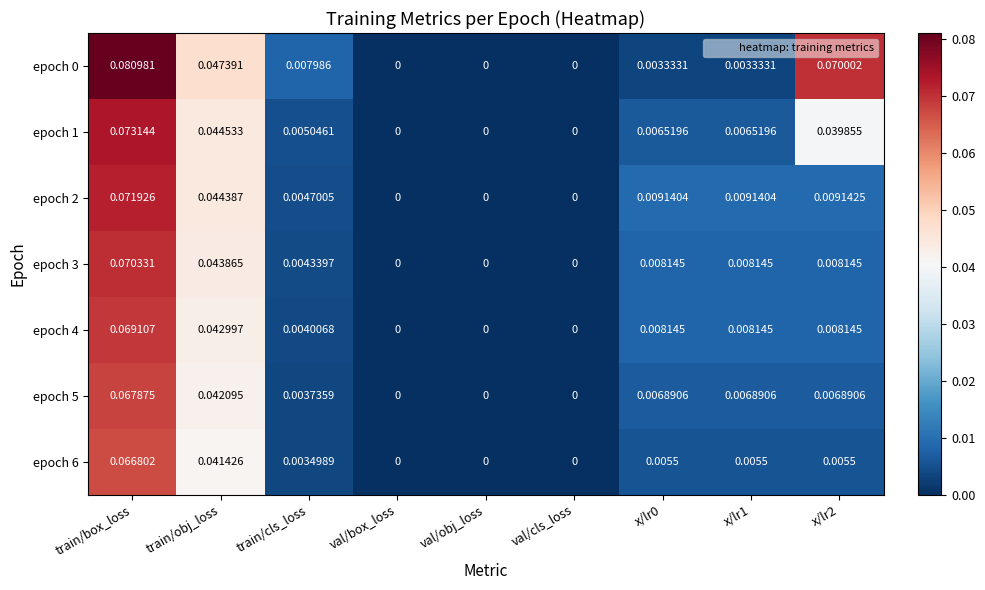

Is the value of epoch 3 at val/cls_loss greater than the value of epoch 0 at train/box_loss?

No